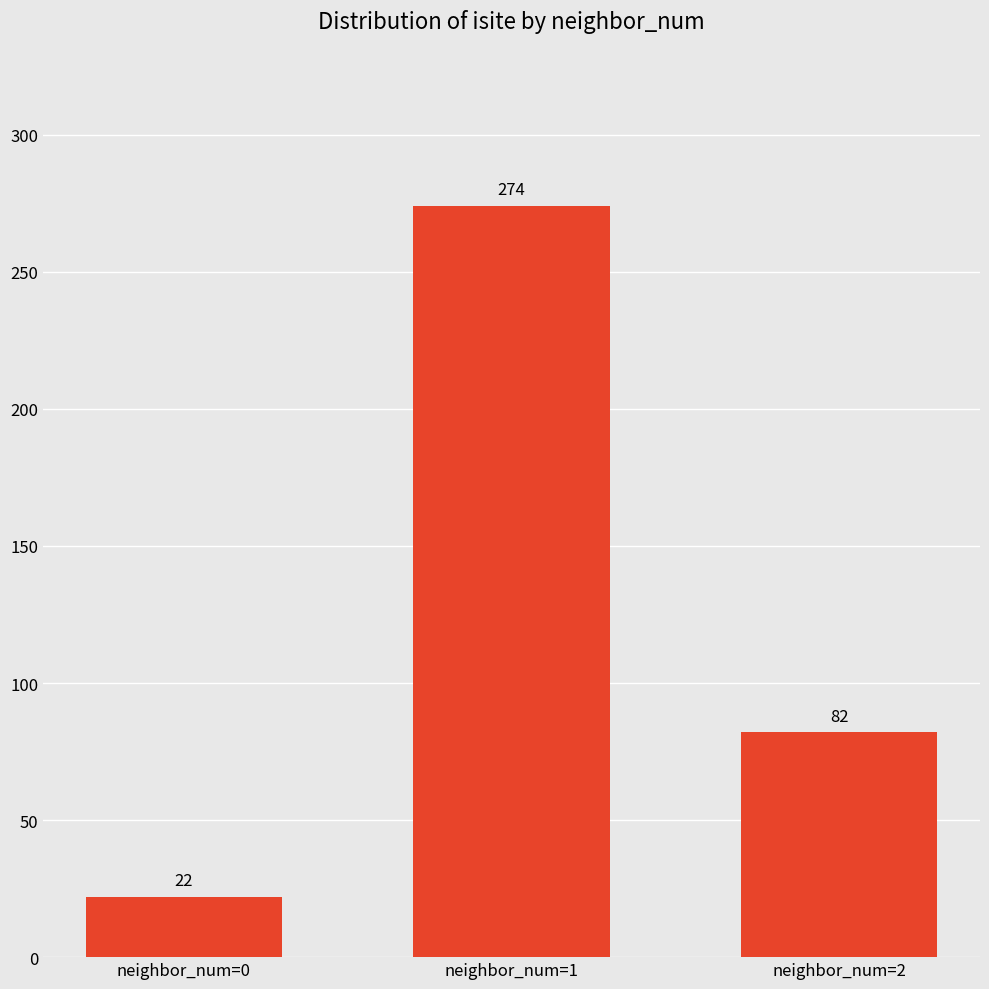

Are the bars grouped side by side (vs. stacked)?

No